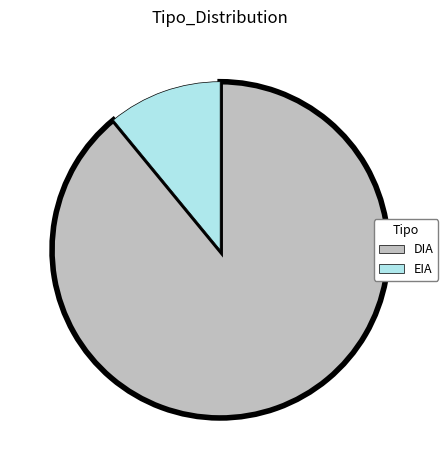

True or false: EIA accounts for 11% of the total.

True